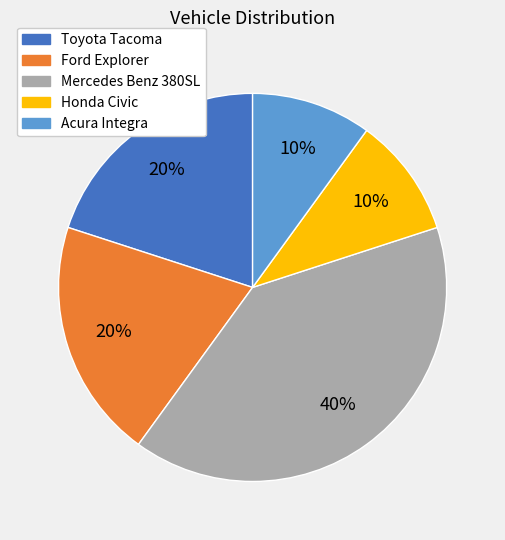

Is there any slice that represents more than half of the pie?

No